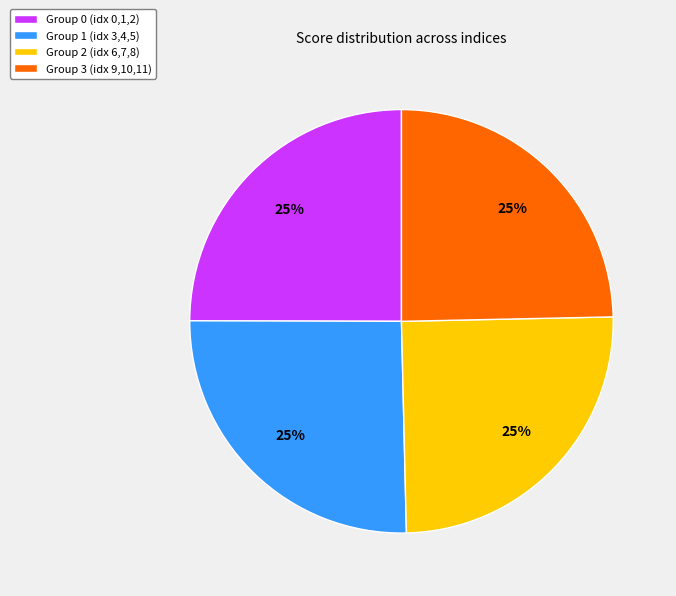

To the nearest percent, what is the average slice percentage?

25%